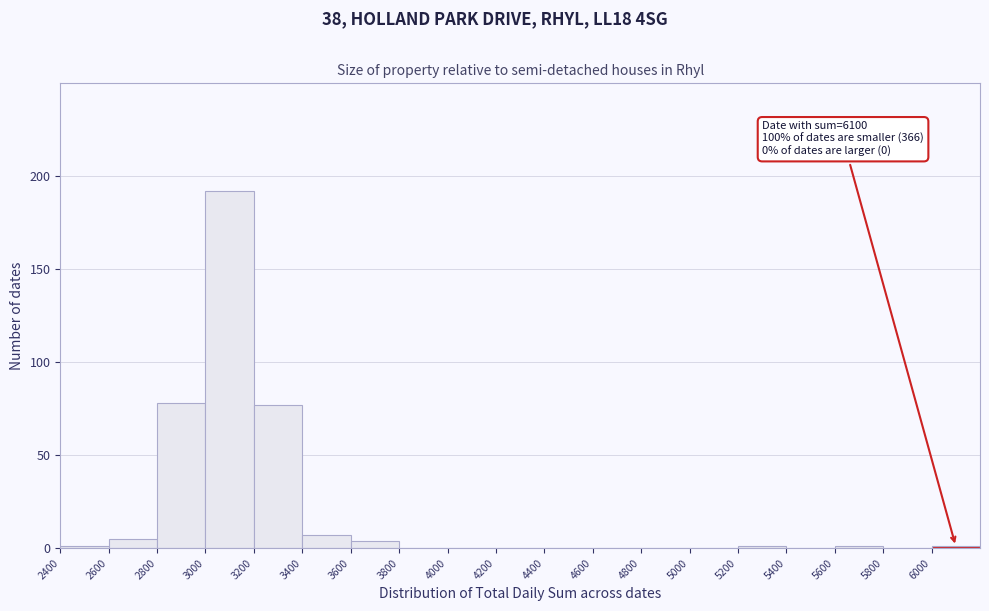

Over which range of the x-axis is the bar tallest?

3000 to 3200